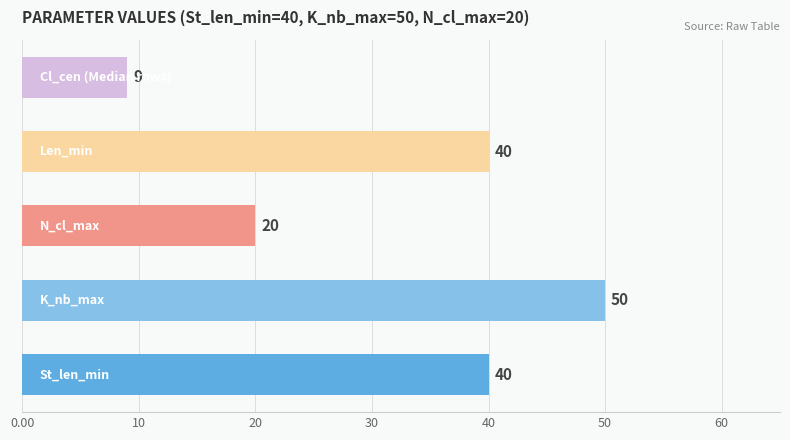

Which series has the widest spread of values?

St_len_min